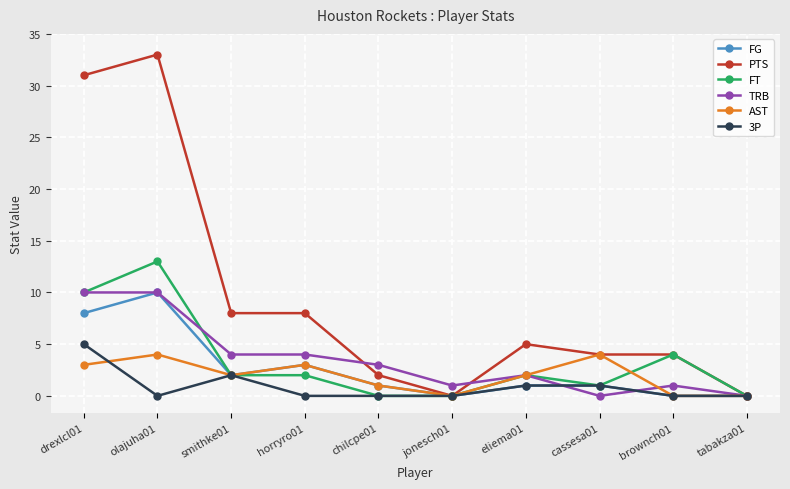

What is the difference between the maximum and minimum values in the FT series?

13